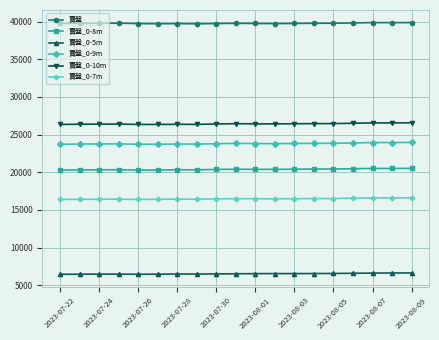

What is the highest value of the 賣盤_0-8m series?

20514